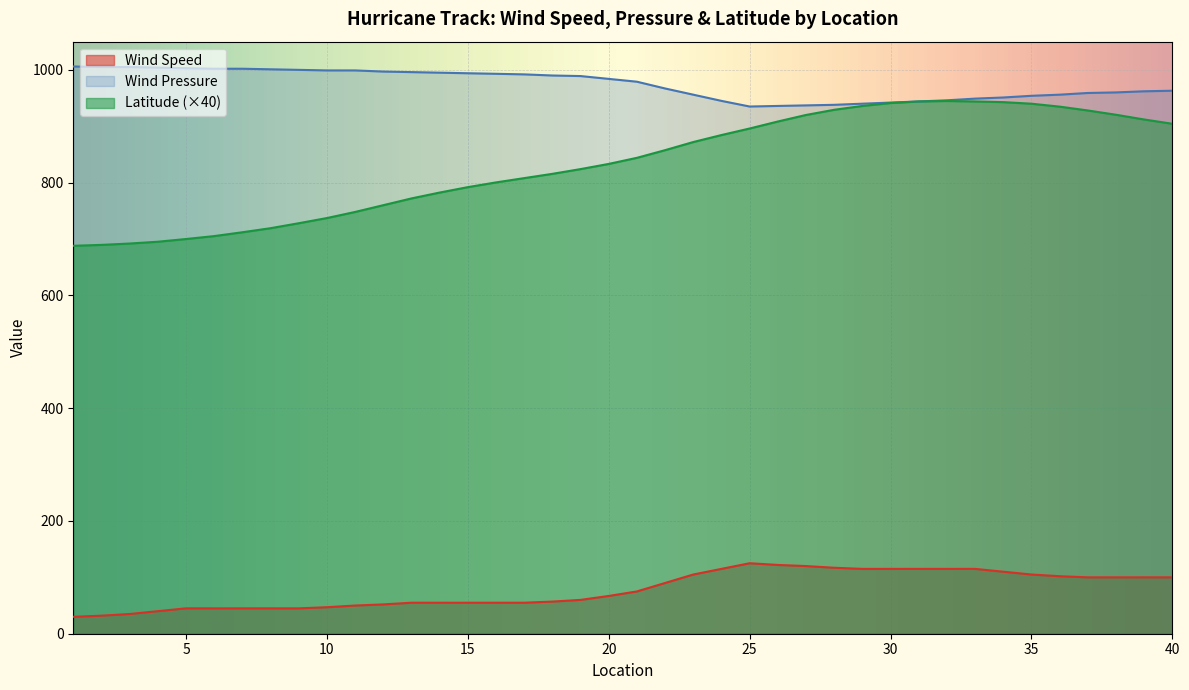

List the series in order of their peak value, highest first.

Wind Pressure, Latitude (×40), Wind Speed